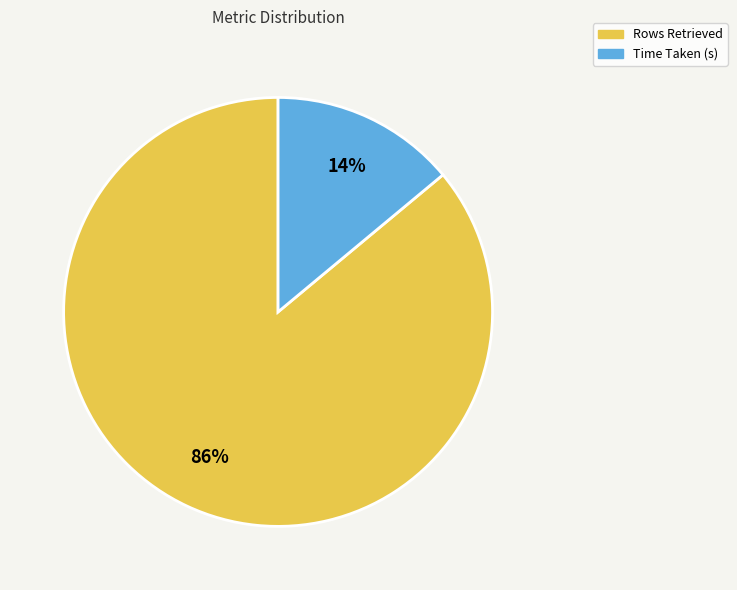

Which slice is the smallest?

Time Taken (s)